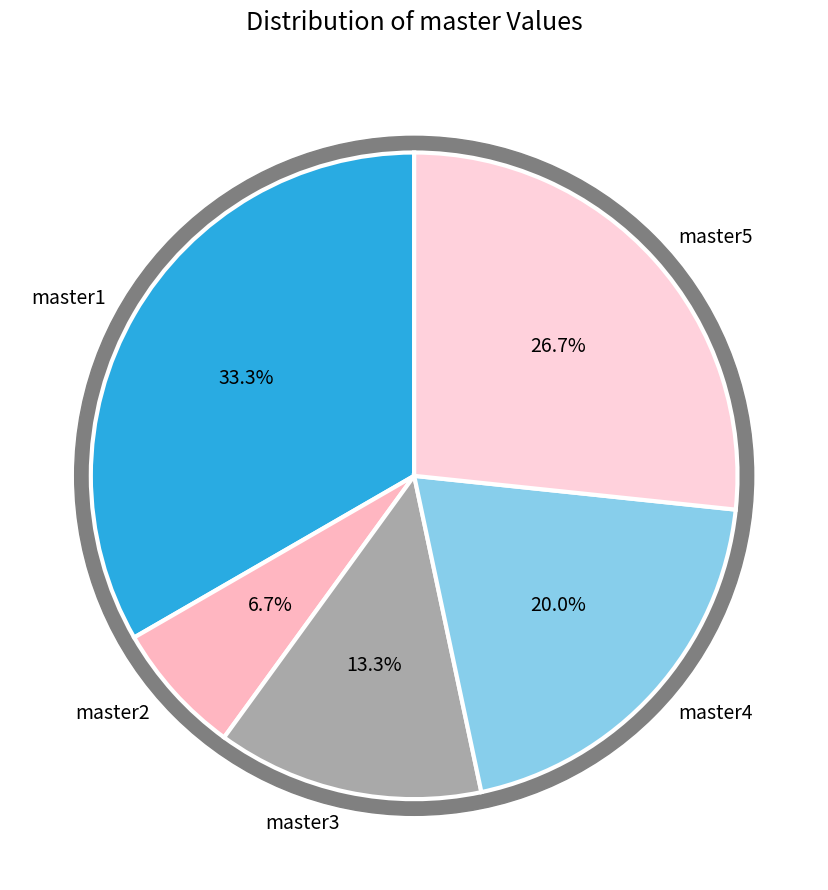

The master3 slice represents 13% of the pie. True or false?

True